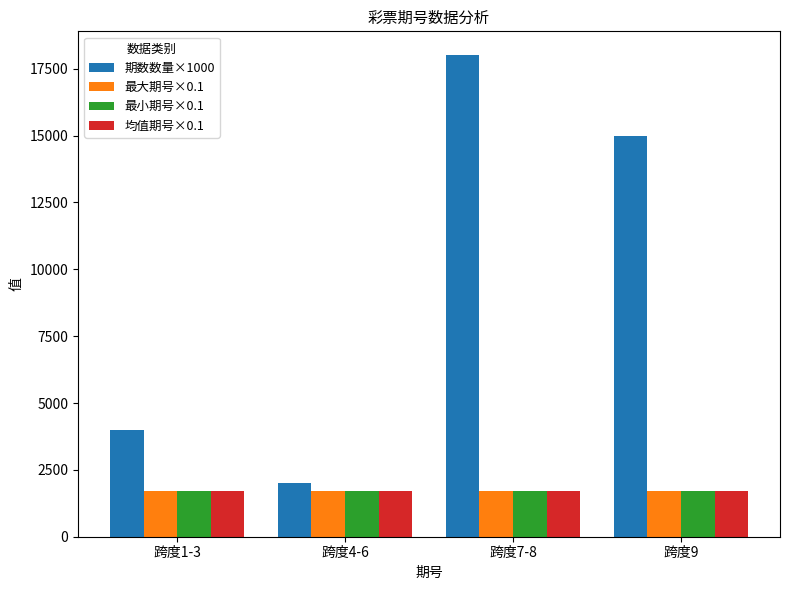

At which category is the sum across all series the highest?

跨度7-8